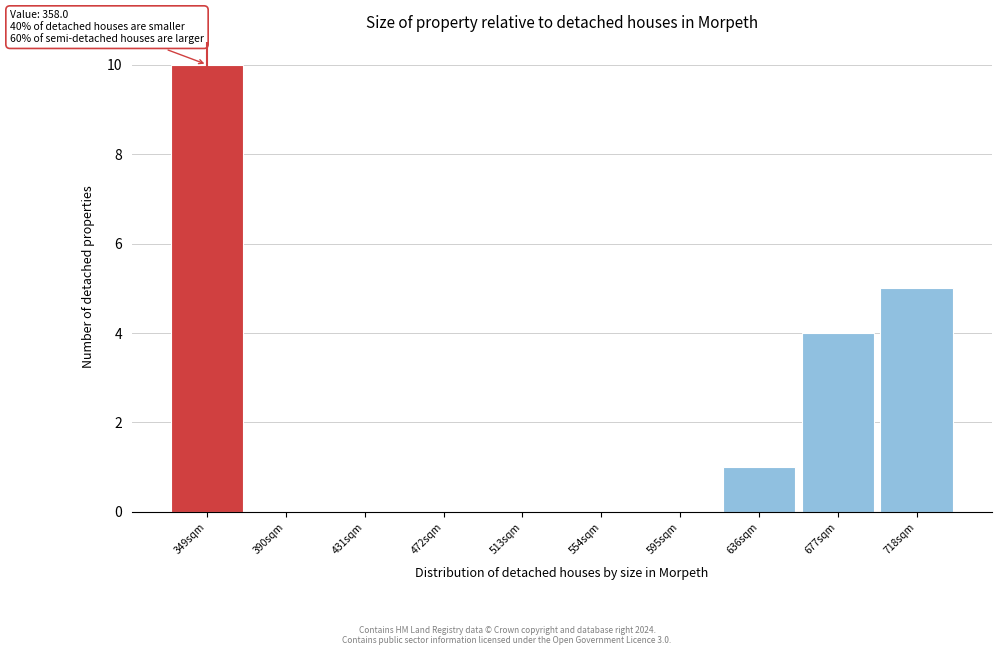

Reading right to left, list all the values displayed in this chart.

718sqm=5	677sqm=4	636sqm=1	595sqm=0	554sqm=0	513sqm=0	472sqm=0	431sqm=0	390sqm=0	349sqm=10